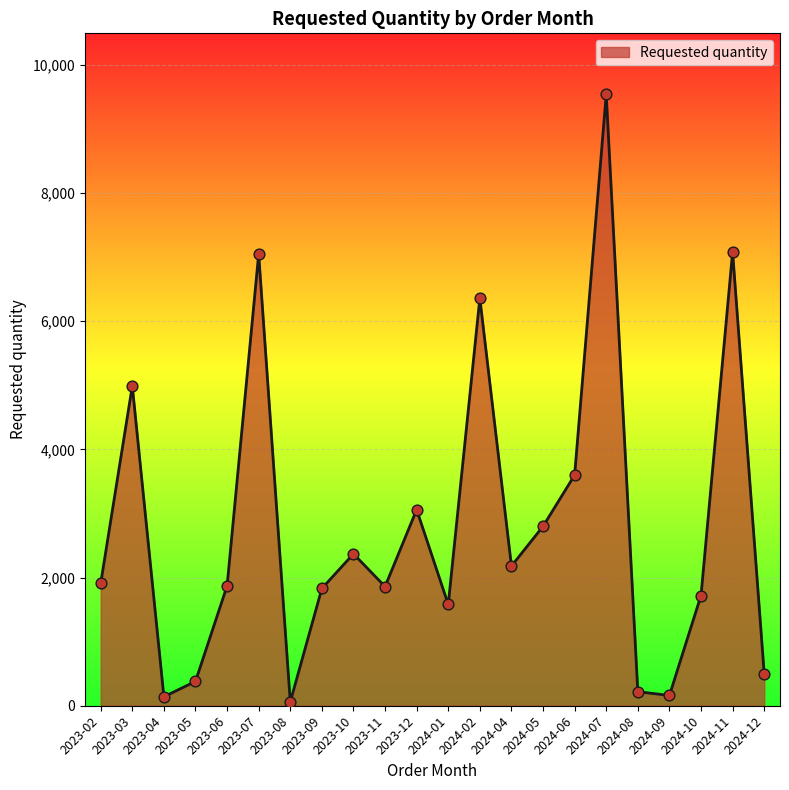

What is the ratio of the value at 2024-05 to the value at 2023-10?

1.2